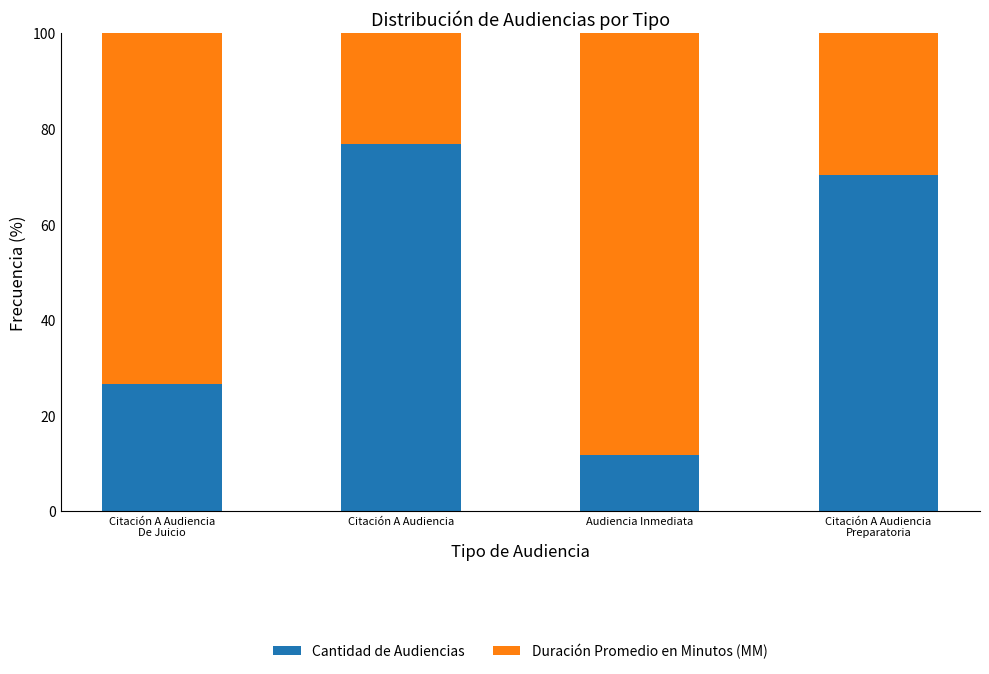

What is the difference between the Cantidad de Audiencias values at Citación A Audiencia
Preparatoria and Audiencia Inmediata?

58.6